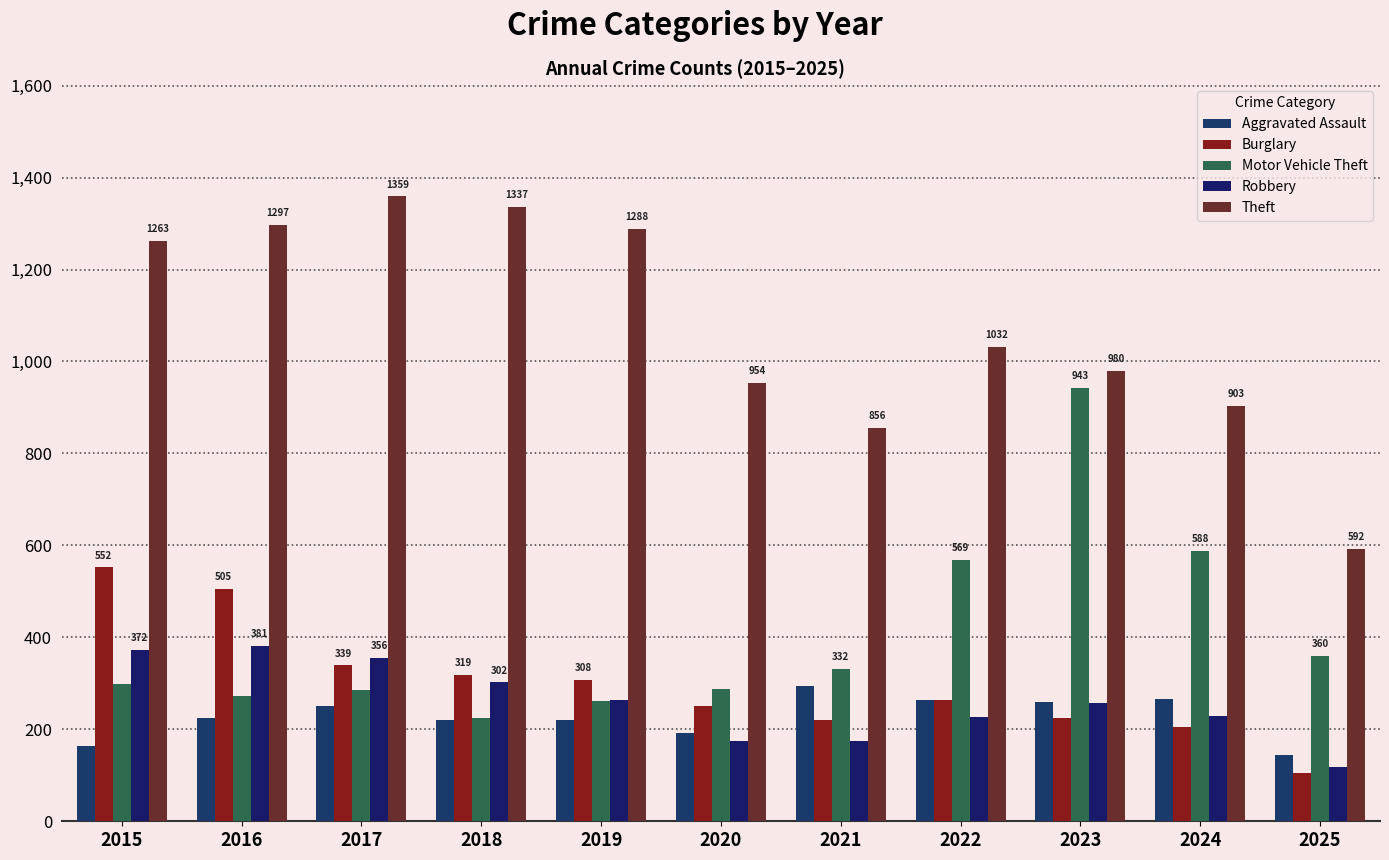

Reading right to left, what are all the values shown in this chart?

Aggravated Assault: 145	267	259	264	295	192	220	220	251	225	164
Burglary: 104	205	225	263	220	250	308	319	339	505	552
Motor Vehicle Theft: 360	588	943	569	332	287	262	225	285	272	299
Robbery: 119	230	257	227	175	174	263	302	356	381	372
Theft: 592	903	980	1032	856	954	1288	1337	1359	1297	1263